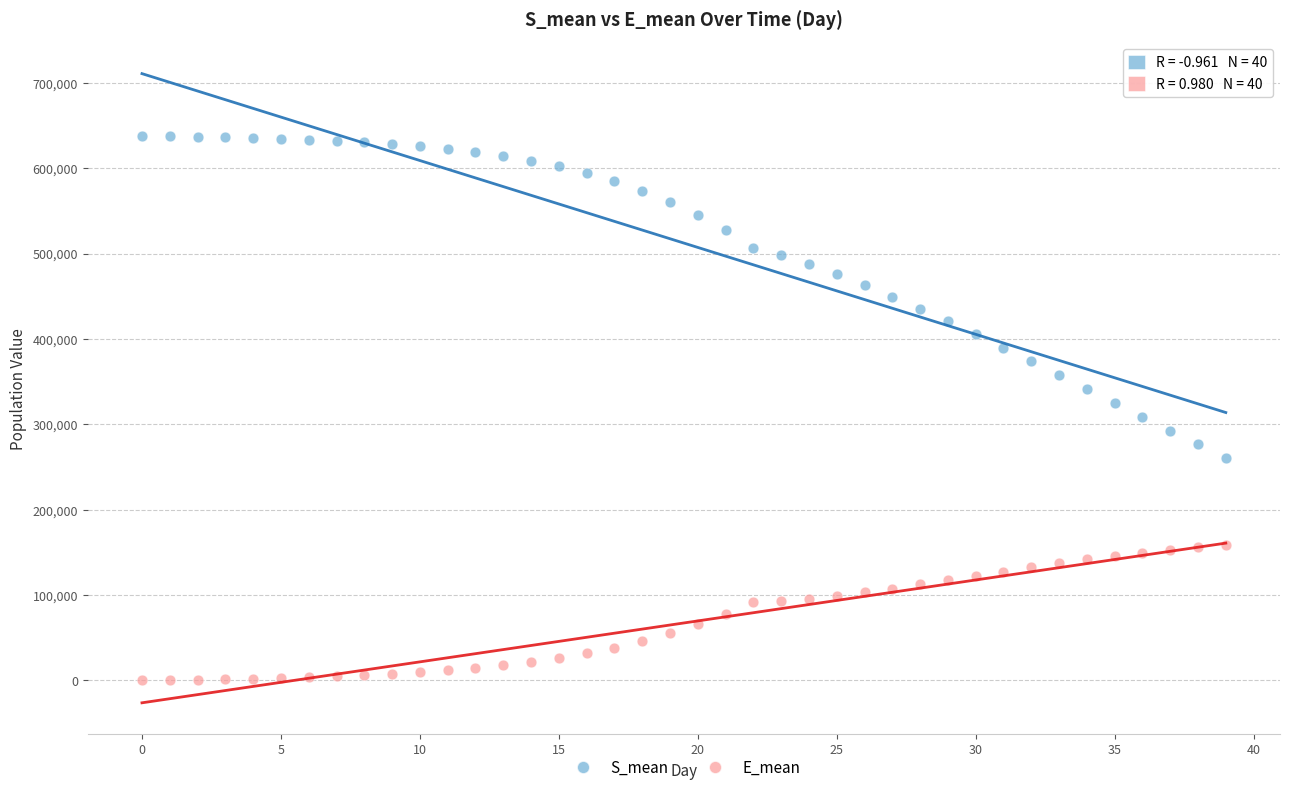

Which series has the widest spread of Y values?

S_mean